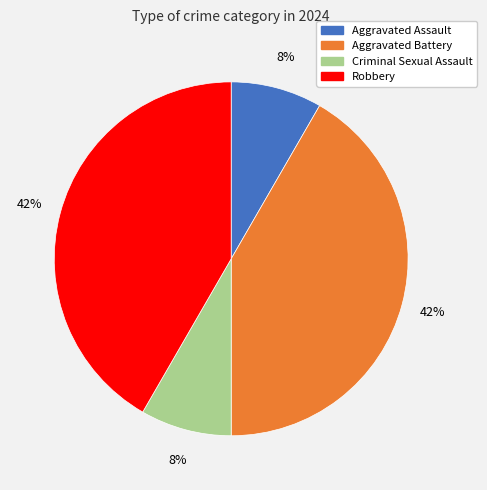

Is there any slice that represents more than half of the pie?

No